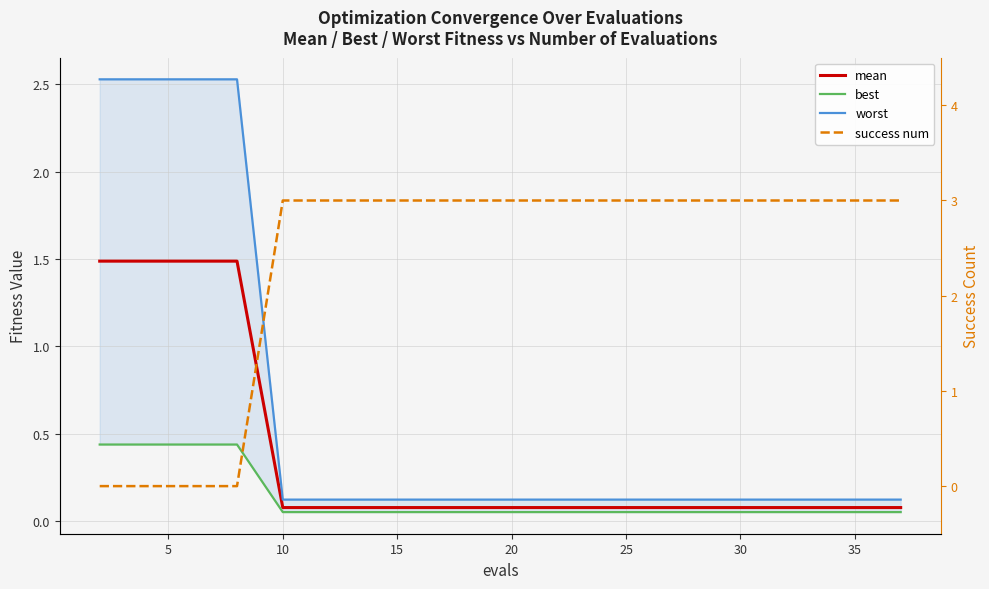

Which series has the largest total across all categories?

success num